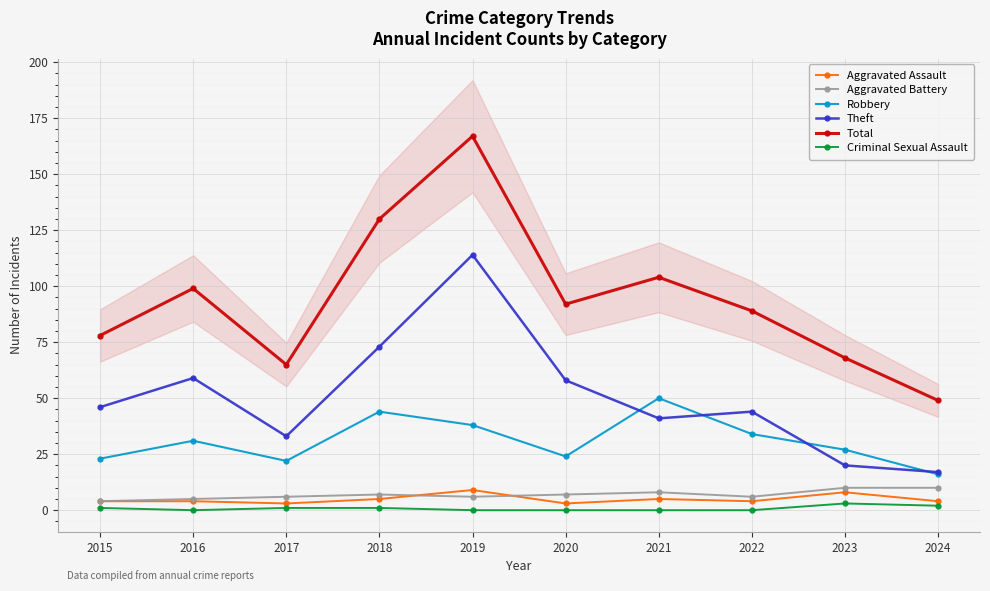

What is the average value of the Aggravated Assault series?

5